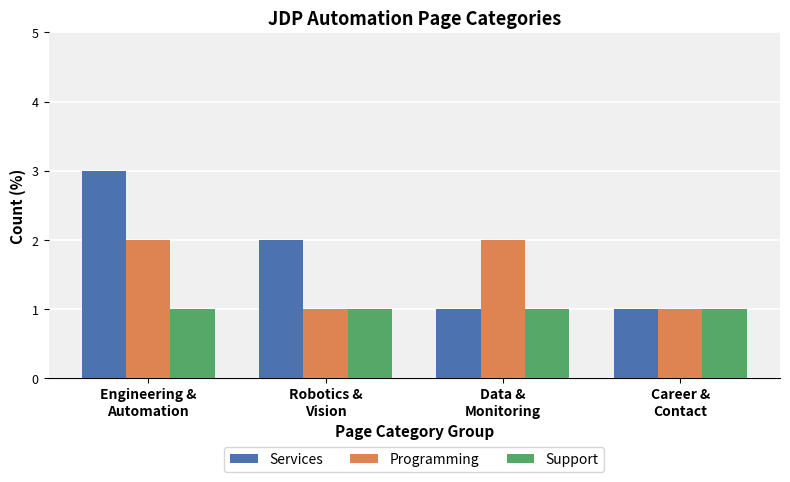

How many categories are shown in the chart?

4